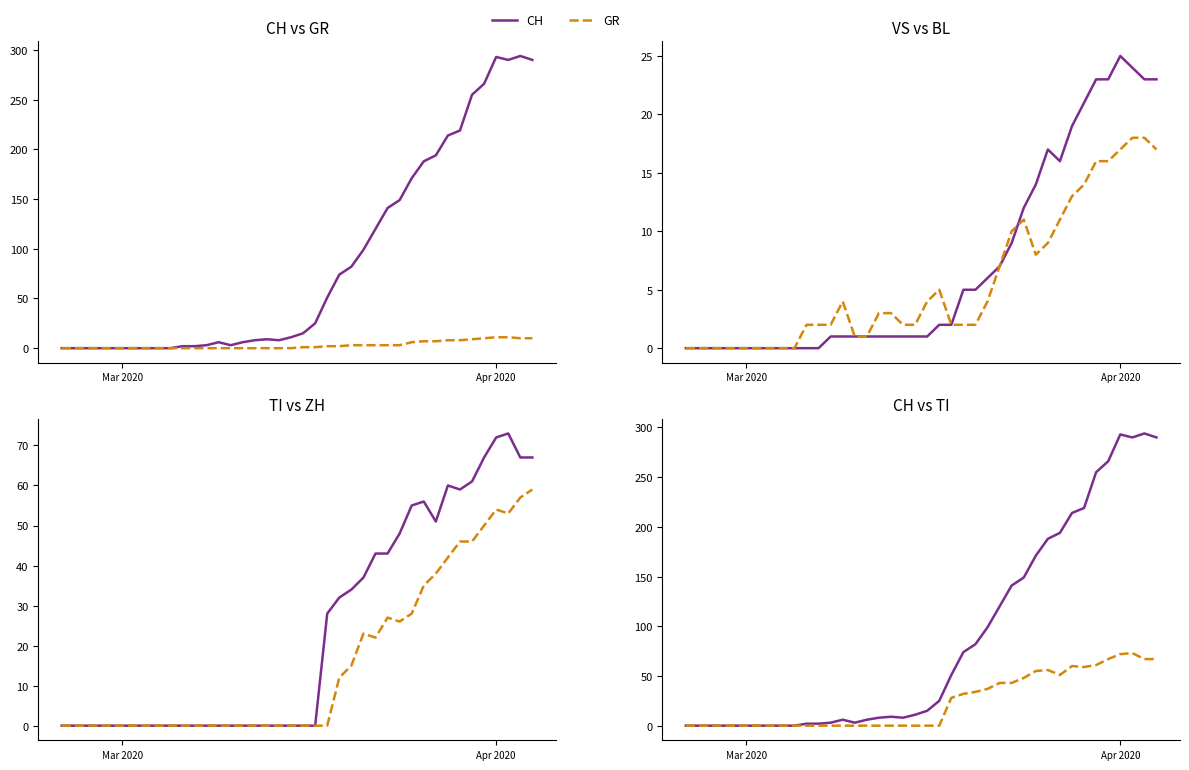

Reading left to right, transcribe all the data shown in this chart.

CH: 0	0	0	0	0	0	0	0	0	0	2	2	3	6	3	6	8	9	8	11	15	25	51	74	82	99	120	141	149	171	188	194	214	219	255	266	293	290	294	290
GR: 0	0	0	0	0	0	0	0	0	0	0	0	0	0	0	0	0	0	0	0	1	1	2	2	3	3	3	3	3	6	7	7	8	8	9	10	11	11	10	10
VS: 0	0	0	0	0	0	0	0	0	0	0	0	1	1	1	1	1	1	1	1	1	2	2	5	5	6	7	9	12	14	17	16	19	21	23	23	25	24	23	23
BL: 0	0	0	0	0	0	0	0	0	0	2	2	2	4	1	1	3	3	2	2	4	5	2	2	2	4	7	10	11	8	9	11	13	14	16	16	17	18	18	17
TI: 0	0	0	0	0	0	0	0	0	0	0	0	0	0	0	0	0	0	0	0	0	0	28	32	34	37	43	43	48	55	56	51	60	59	61	67	72	73	67	67
ZH: 0	0	0	0	0	0	0	0	0	0	0	0	0	0	0	0	0	0	0	0	0	0	0	12	15	23	22	27	26	28	35	38	42	46	46	50	54	53	57	59